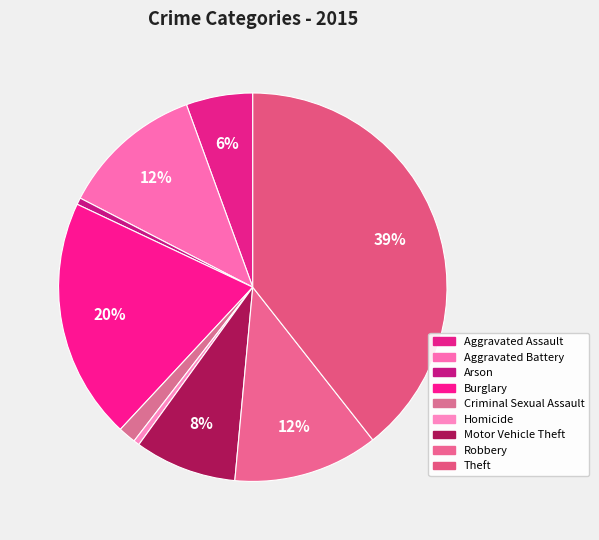

To the nearest percent, what percentage of the pie is Burglary?

20%